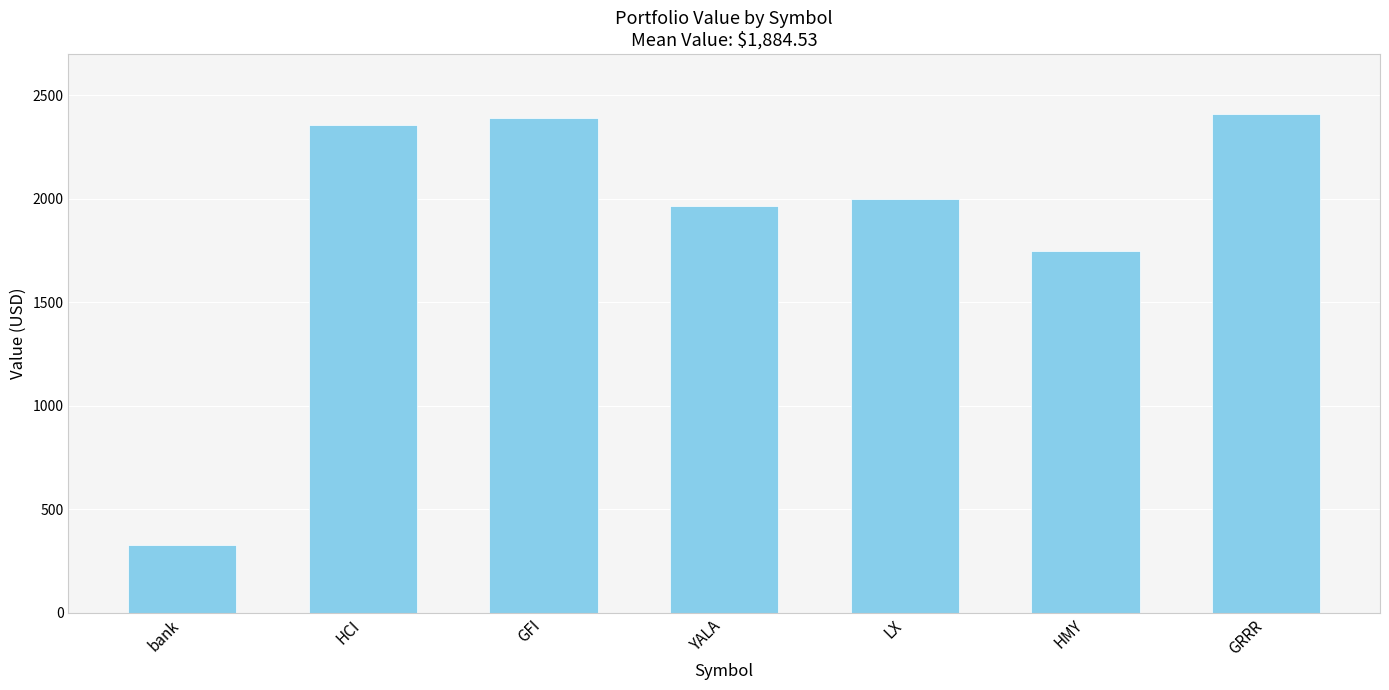

Where does the data first go above 1995?

HCI